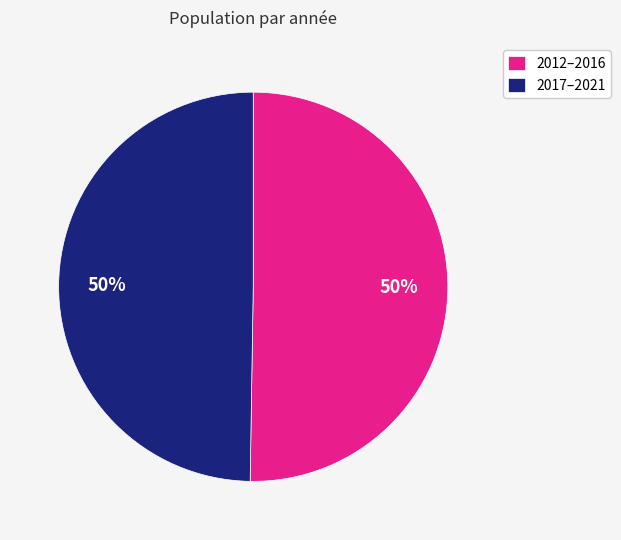

The 2012–2016 slice represents 50% of the pie. True or false?

True